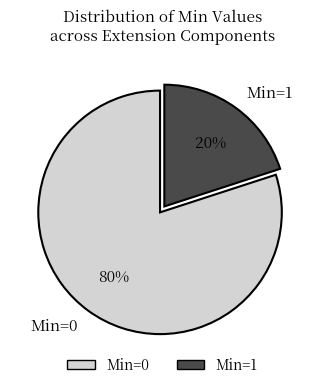

Which category accounts for the majority?

Min=0